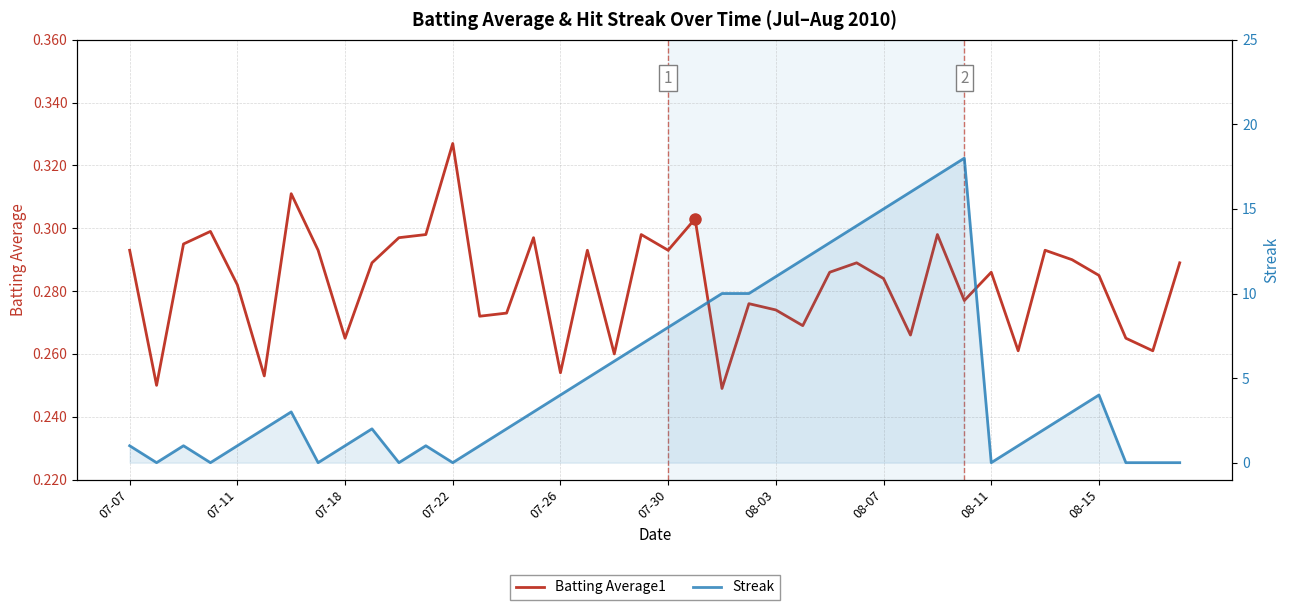

True or false: Streak and Batting Average1 cross at least once.

True